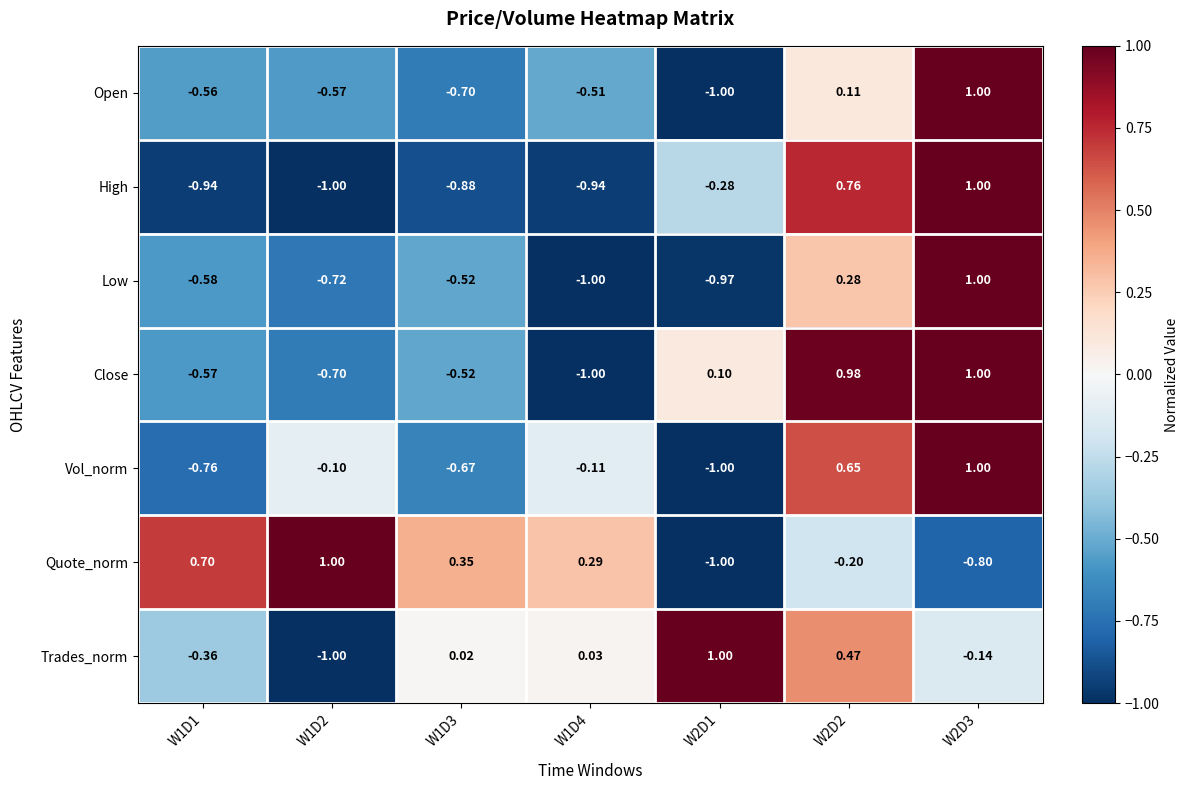

What is the total value across all series at W1D1?

-3.1